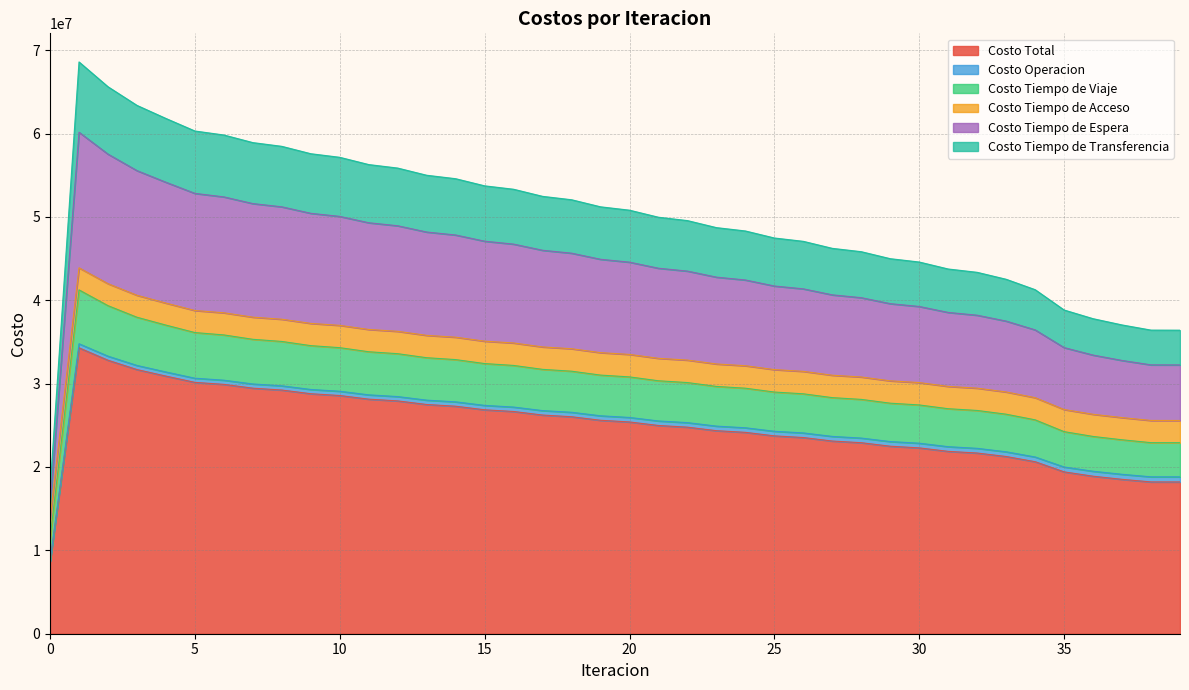

True or false: Costo Tiempo de Espera and Costo Tiempo de Viaje intersect in this chart.

False